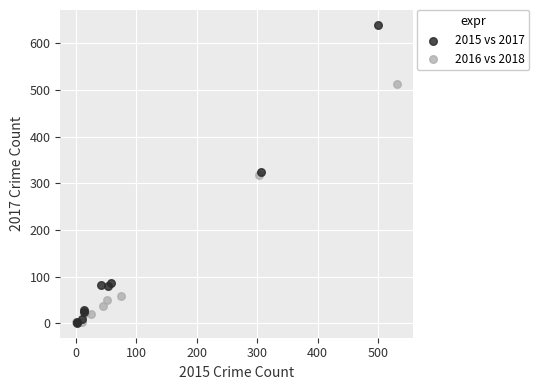

Which series has the widest spread of Y values?

2015 vs 2017